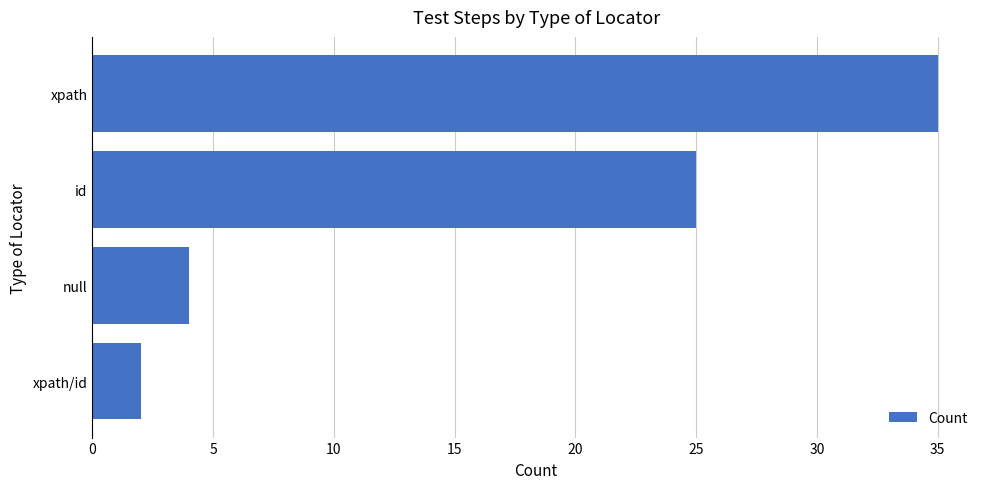

Reading top to bottom, list all the values displayed in this chart.

xpath=35	id=25	null=4	xpath/id=2